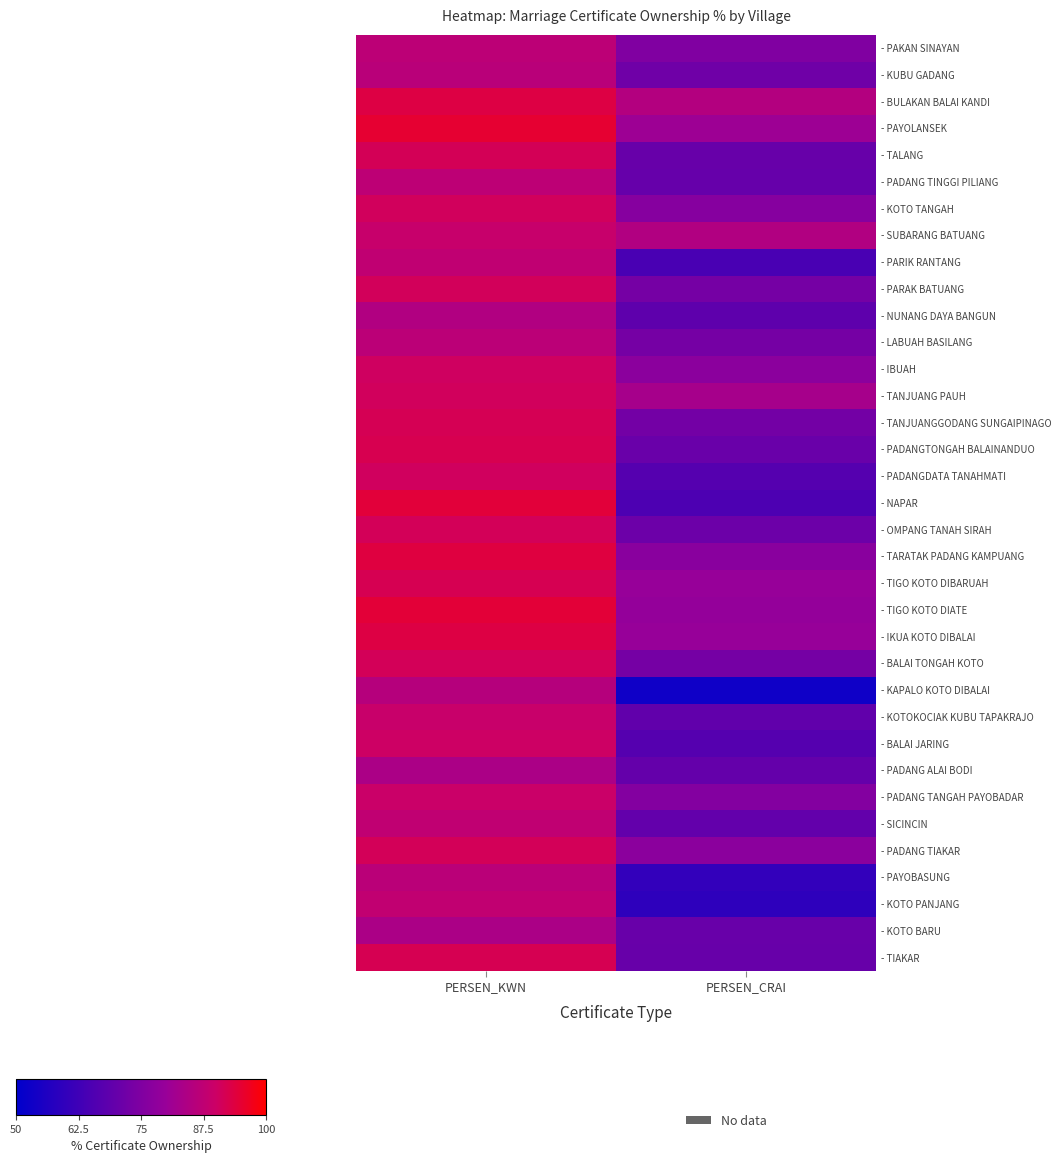

At which category does the chart reach its peak across all series?

PERSEN_KWN